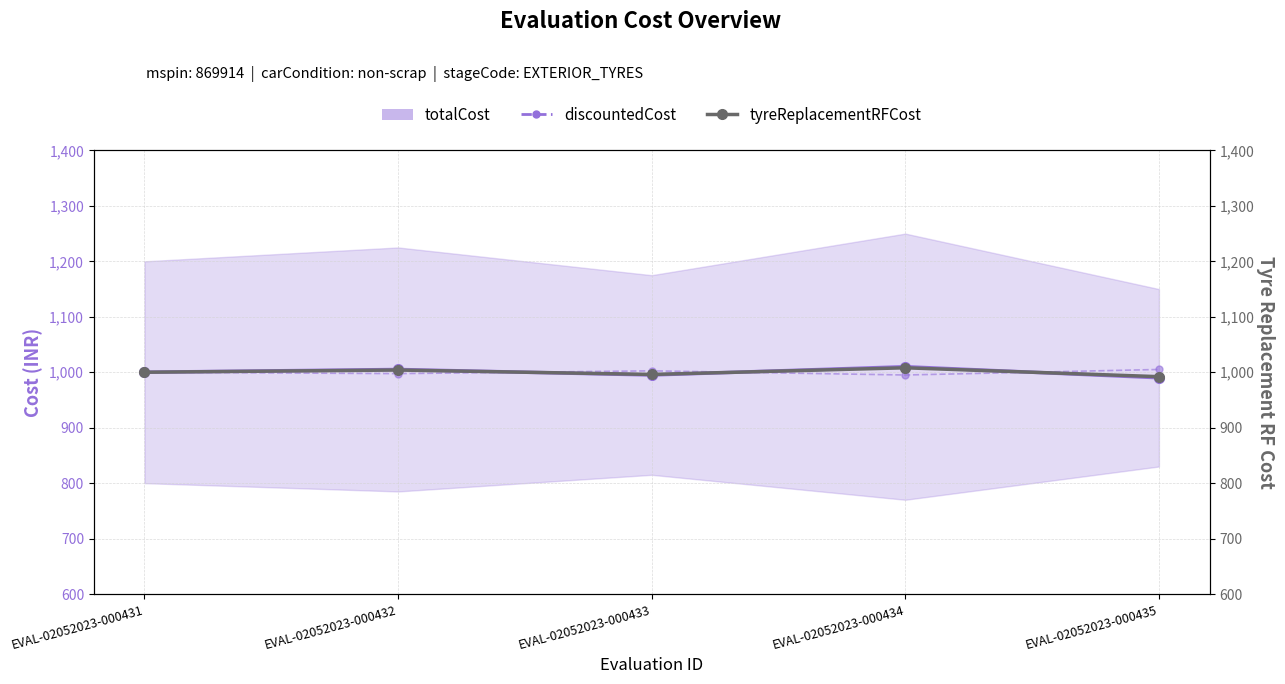

Is it true that totalCost equals 995.0 at EVAL-02052023-000433?

True